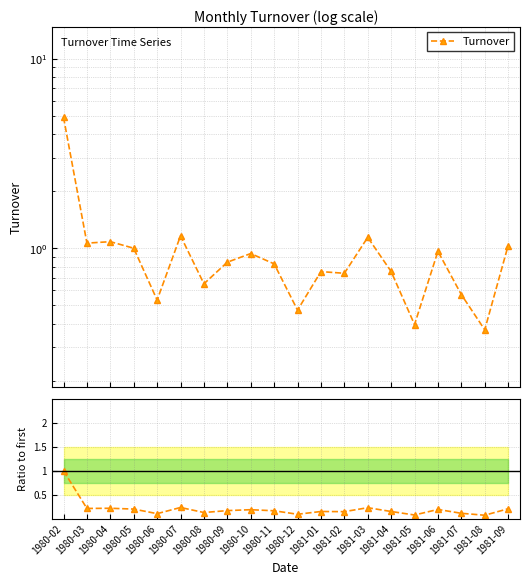

Reading left to right, extract all data points from this chart.

1.0	0.2	0.2	0.2	0.1	0.2	0.1	0.2	0.2	0.2	0.1	0.2	0.2	0.2	0.2	0.1	0.2	0.1	0.1	0.2